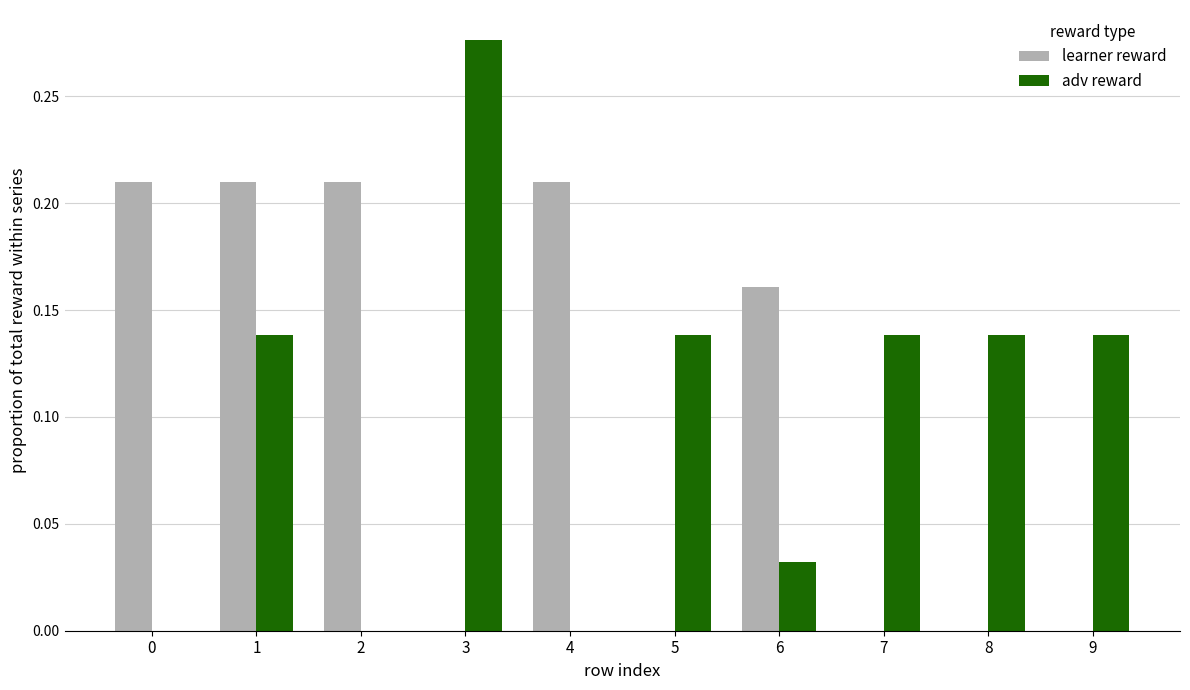

At which category does the chart reach its peak across all series?

3